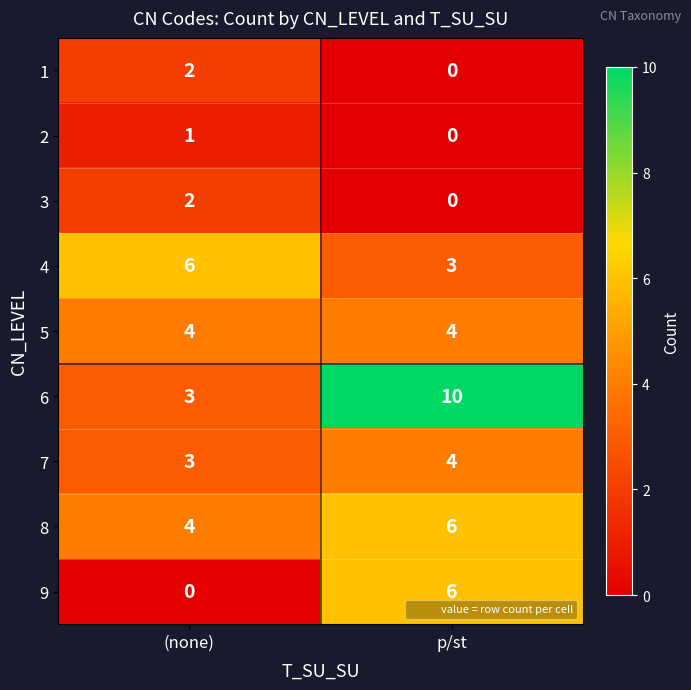

At which label does 9 reach its minimum?

(none)